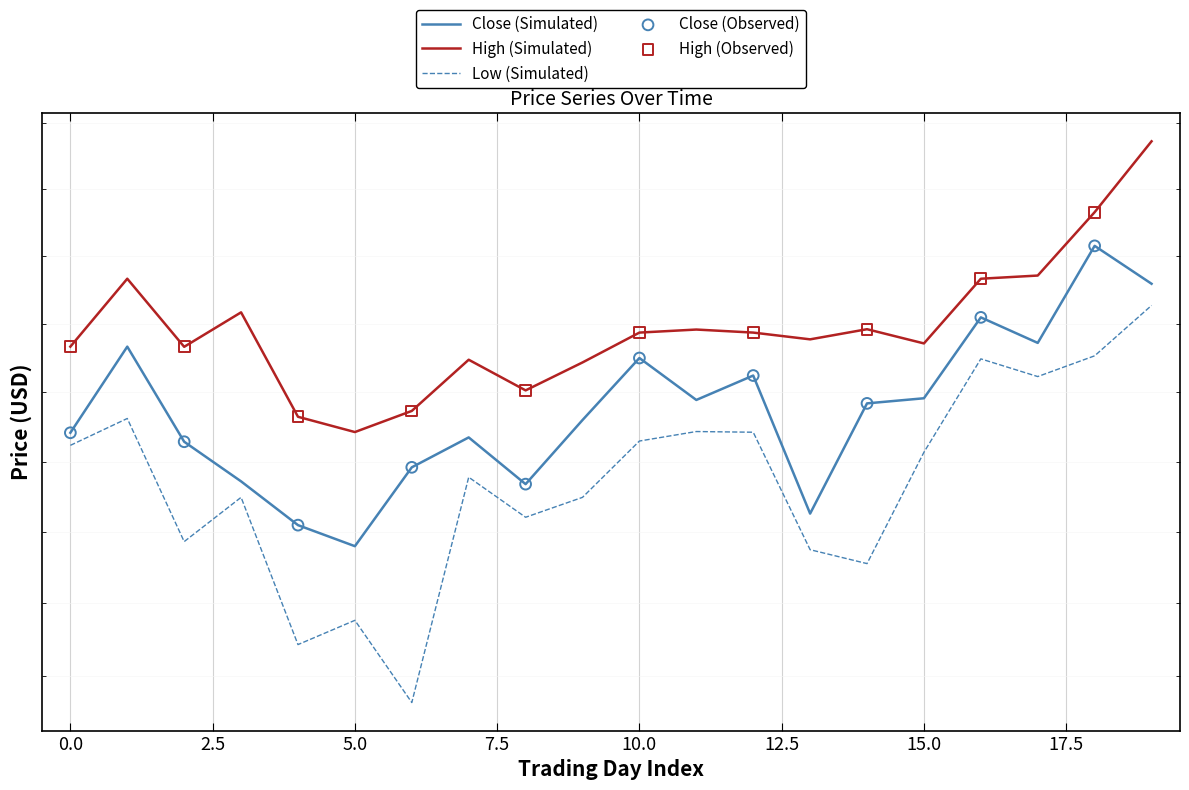

What are all the series names shown in the legend?

Close, High, Low